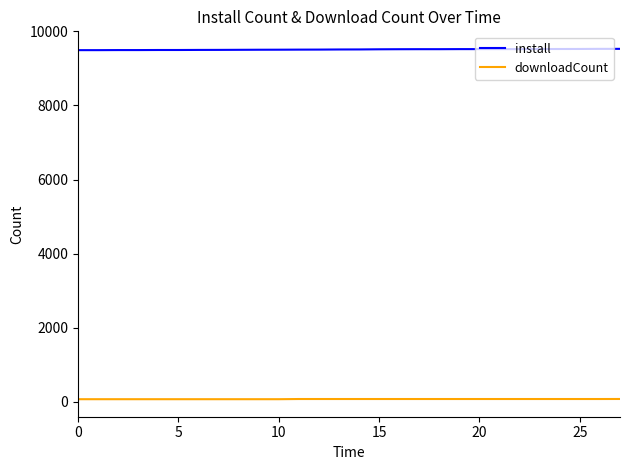

What is the sum of all install values?

266330